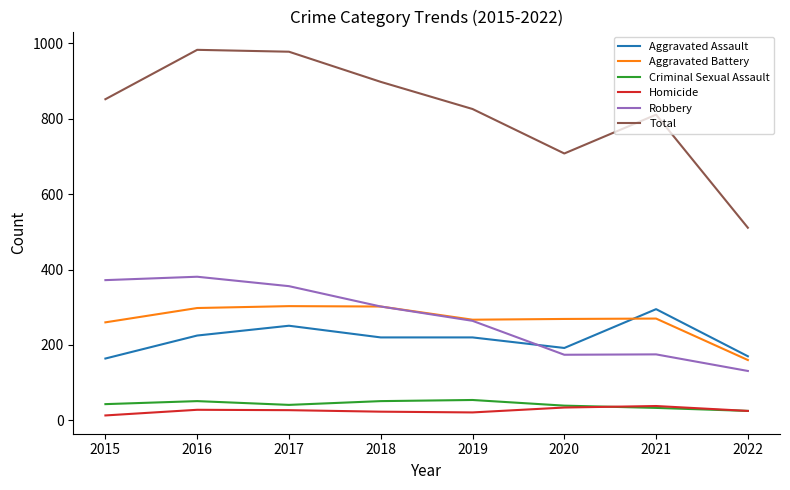

What is the lowest value of the Total series?

511